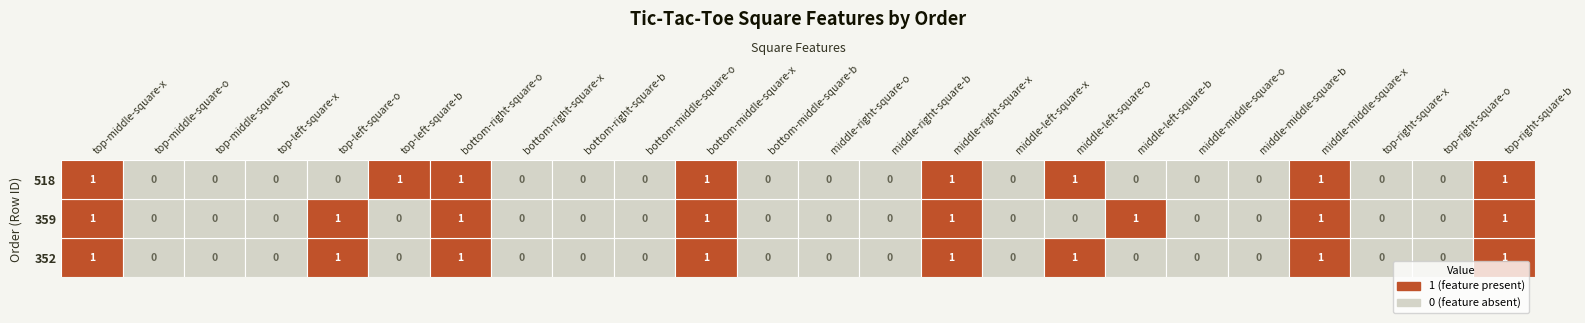

Is the value of 359 at 20 greater than the value of 518 at 14?

No